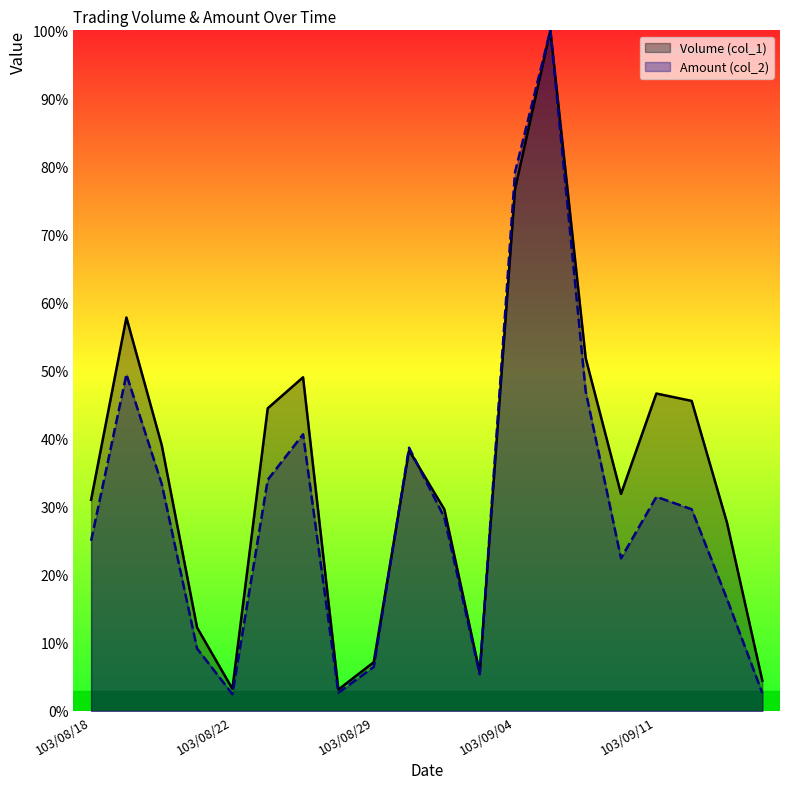

Is it true that Volume (col_1) equals 64.7 at 103/08/25?

False